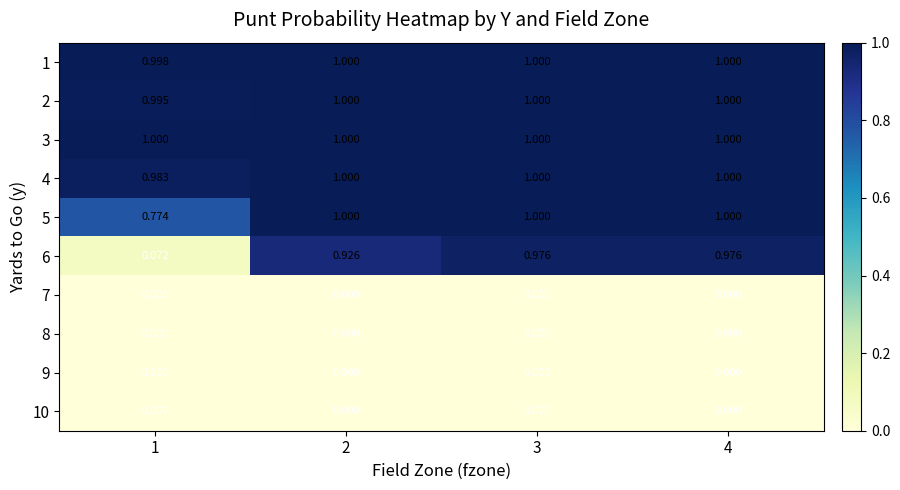

Is the value of 5 at 1 greater than the value of 4 at 2?

No